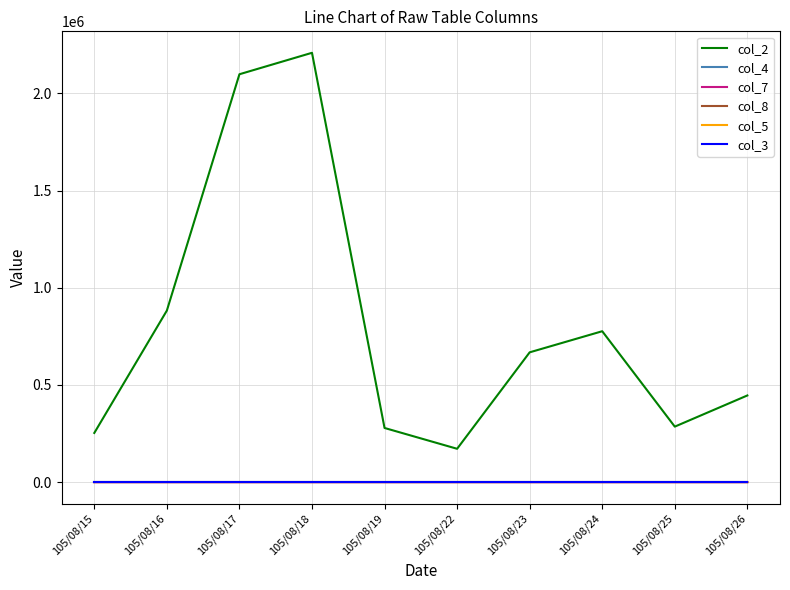

What are all the series names shown in the legend?

col_2, col_4, col_7, col_8, col_5, col_3